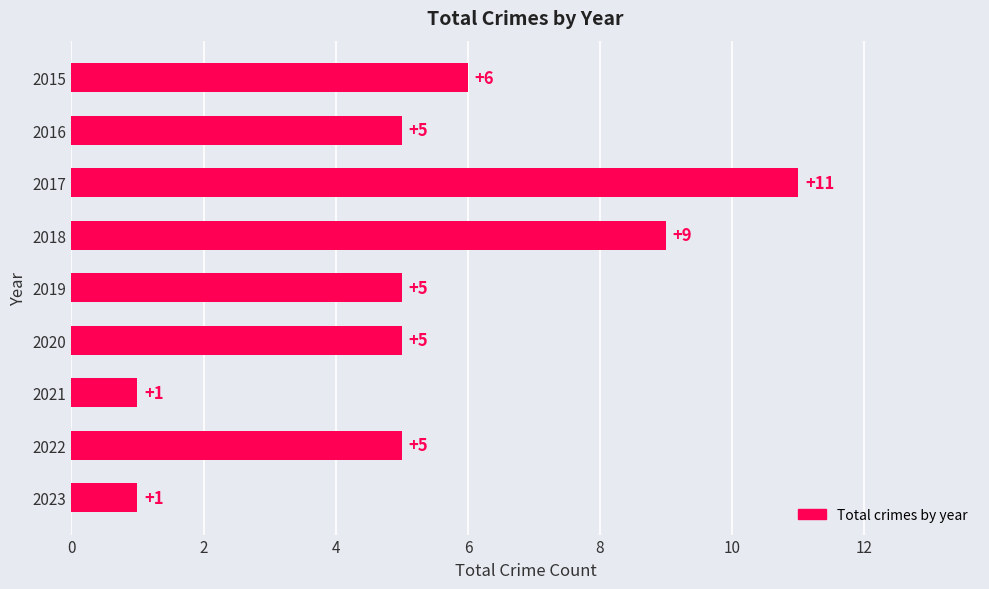

True or false: the data shows 1 at 2023.

True